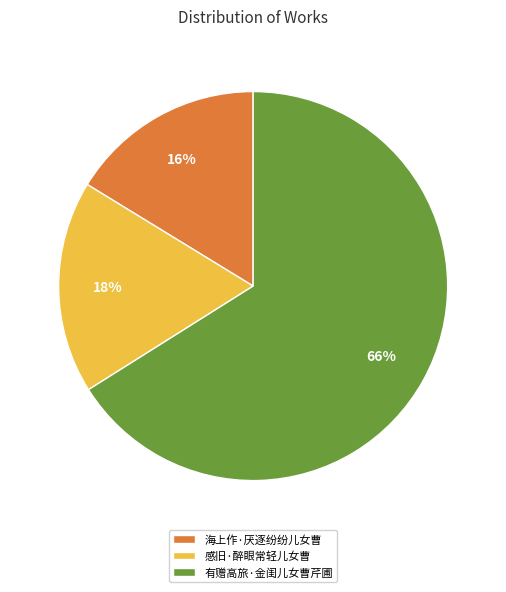

True or false: 感旧·醉眼常轻儿女曹 accounts for 29% of the total.

False